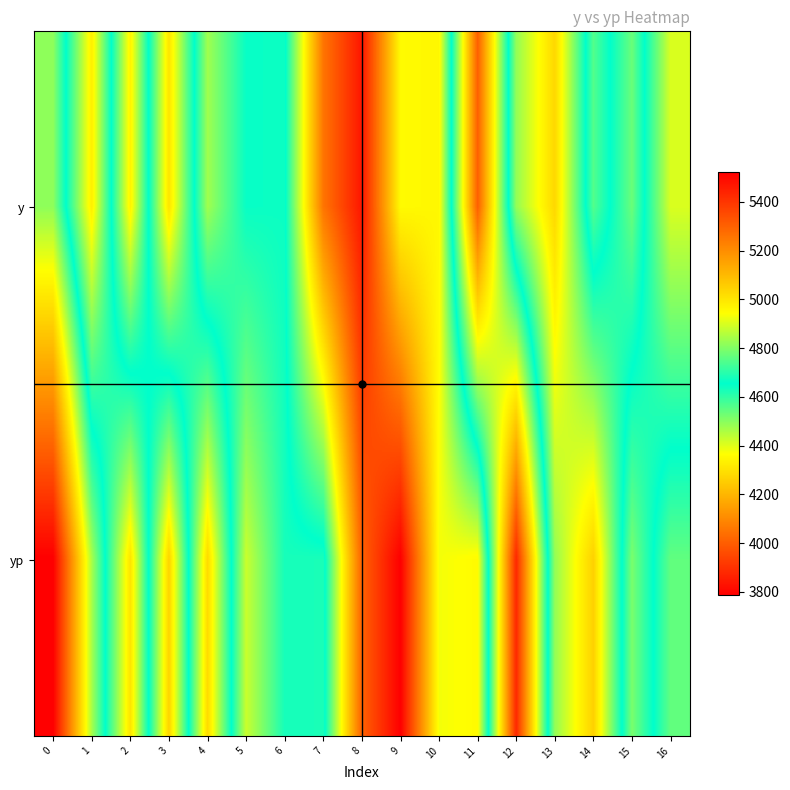

How many categories are shown in the chart?

17